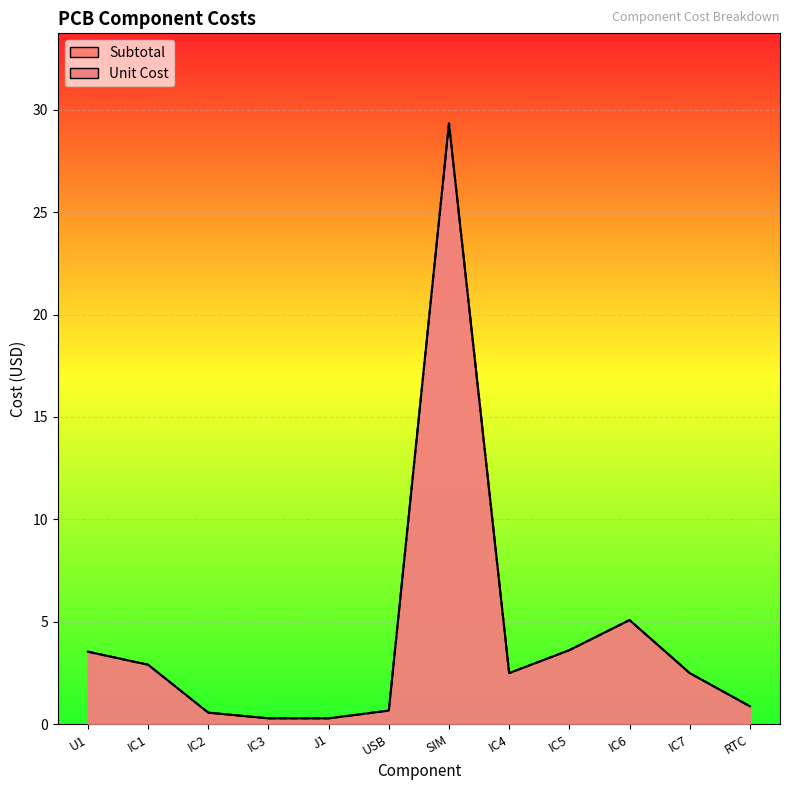

How many lines are shown in the chart?

2